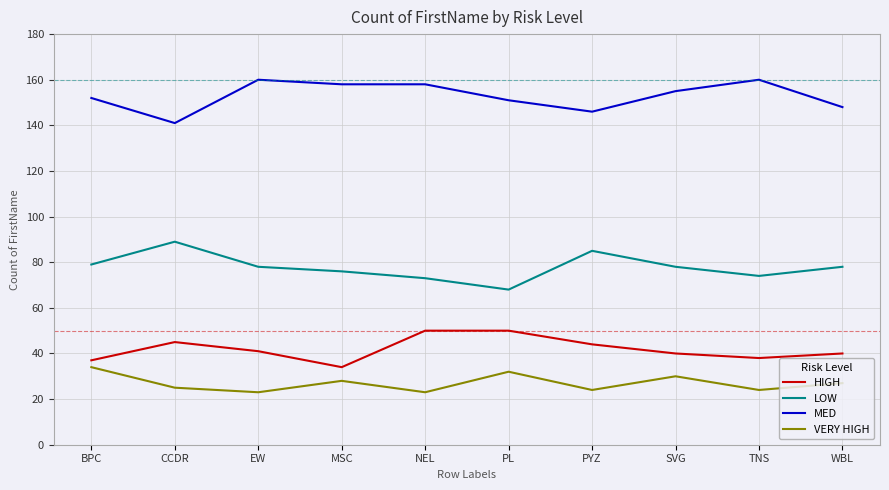

What is the sum of the HIGH values at WBL and PL?

90